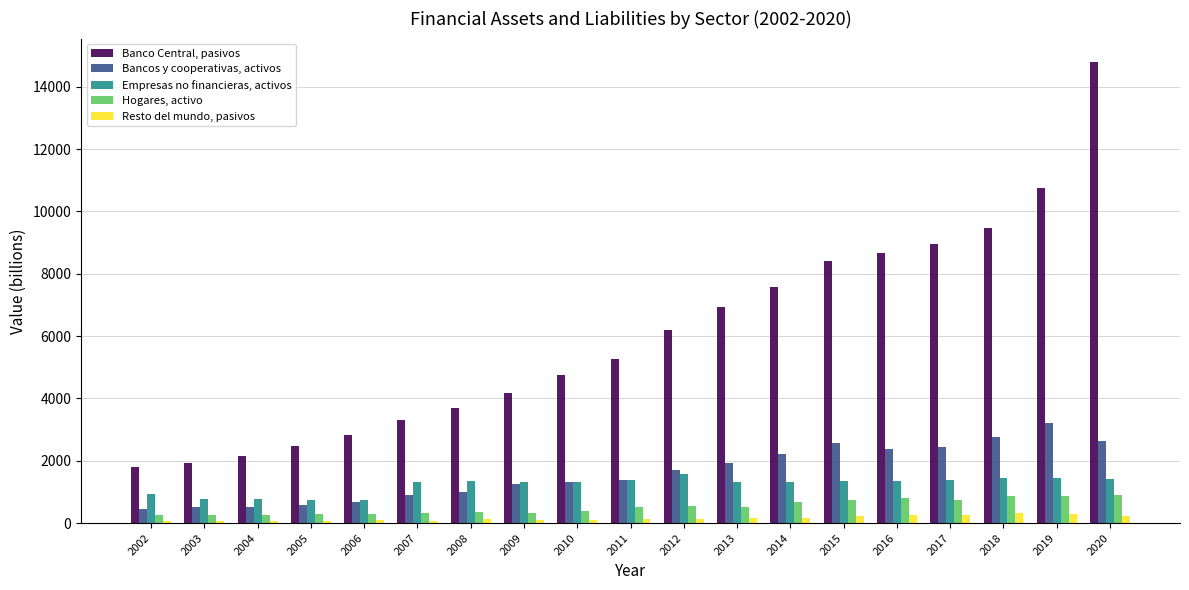

Is it true that Empresas no financieras, activos equals 367 at 2019?

False